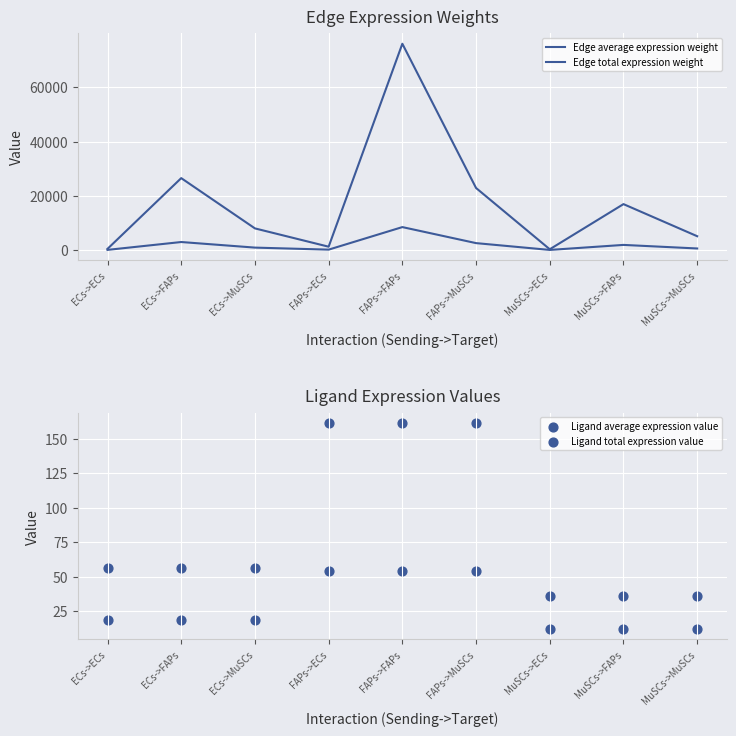

What are all the series names shown in the legend?

Edge average expression weight, Edge total expression weight, Ligand average expression value, Ligand total expression value